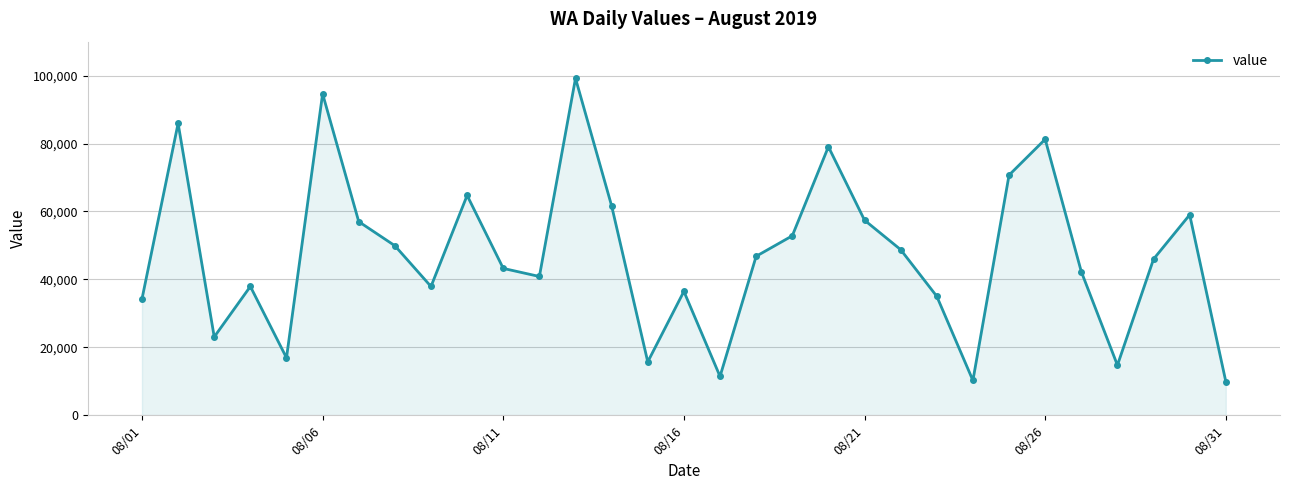

What is the difference between the second highest and minimum values?

84713